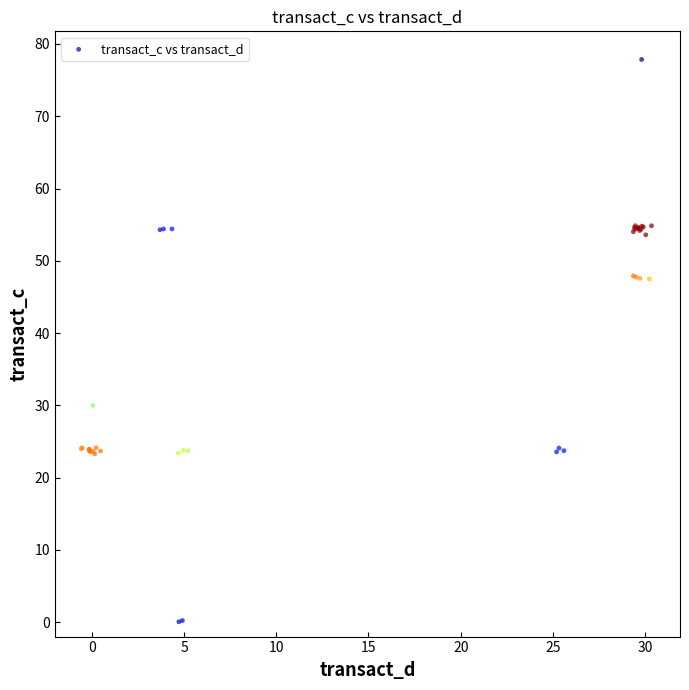

What Y value in the scatter plot is closest to 38?

30.0